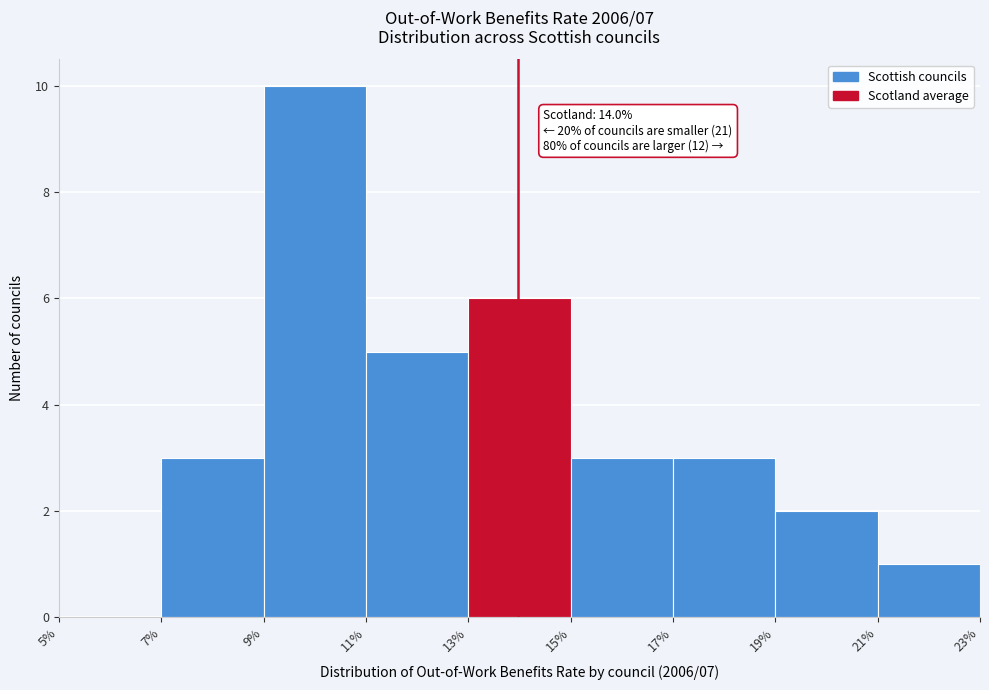

Which range on the x-axis has the tallest bar?

9% to 11%